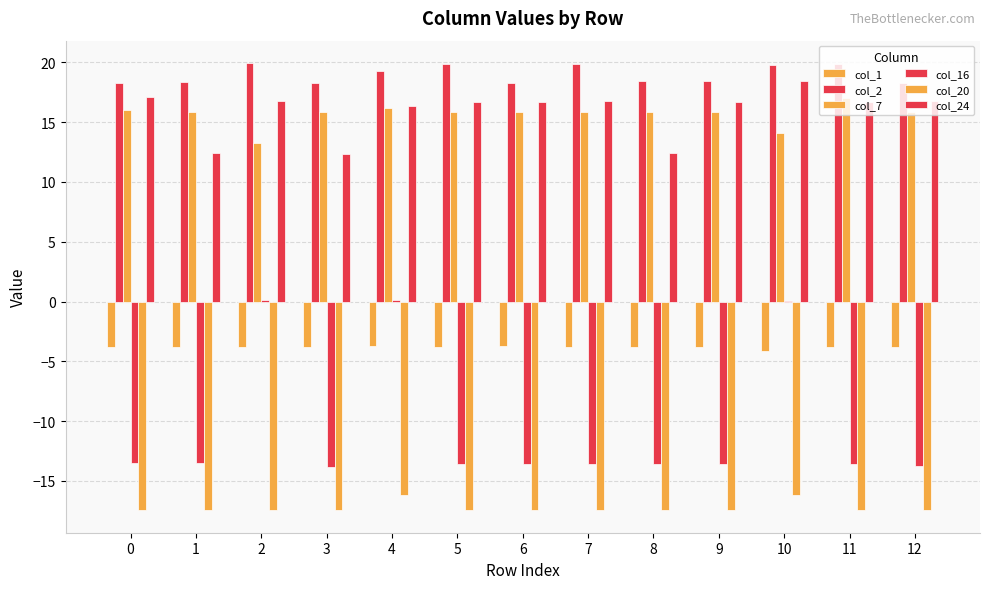

What is the value of the col_1 bar at the 5th from the left?

-3.7